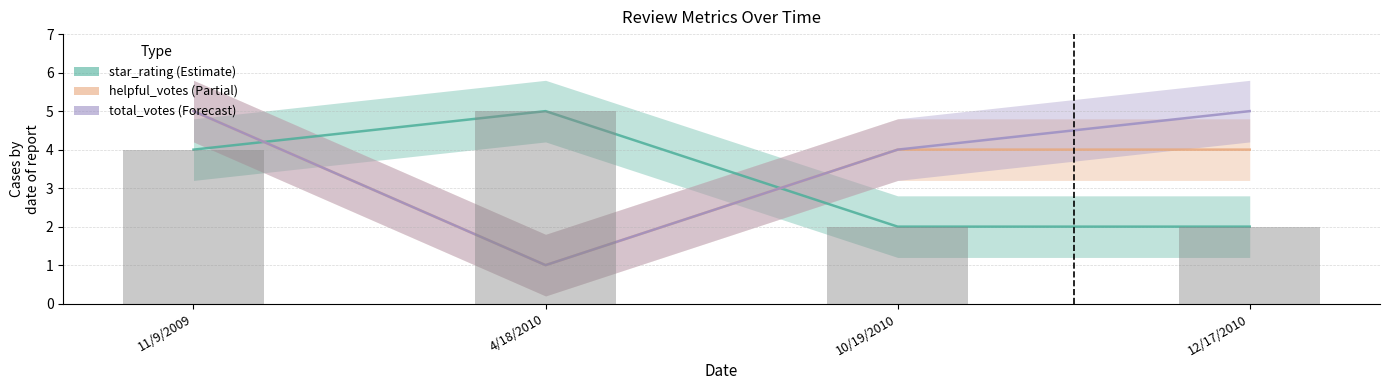

At which category does the chart reach its minimum across all series?

4/18/2010